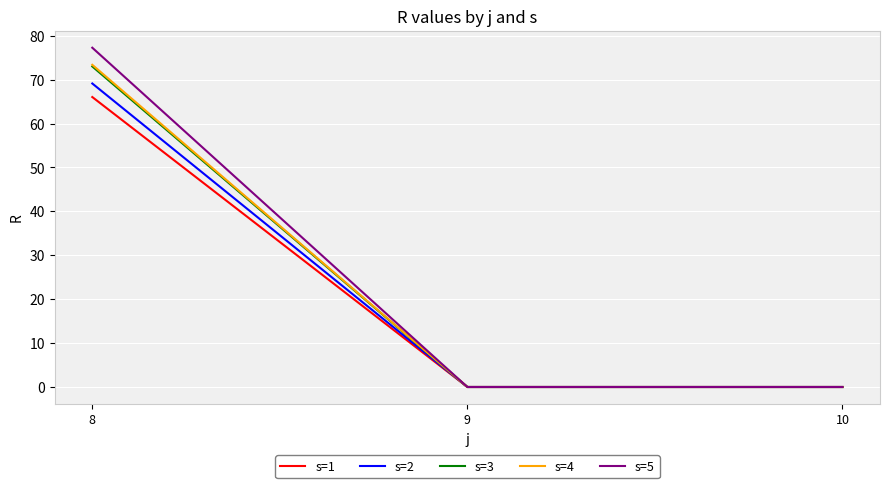

Between 8 and 9, which series saw the biggest shift?

s=5